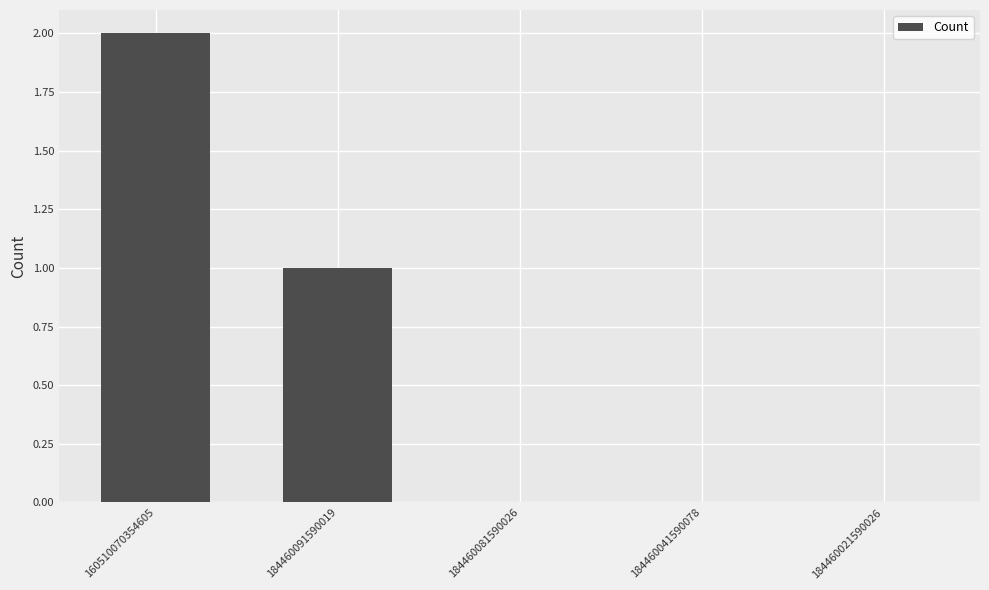

Reading left to right, list all the values displayed in this chart.

2	1	0	0	0